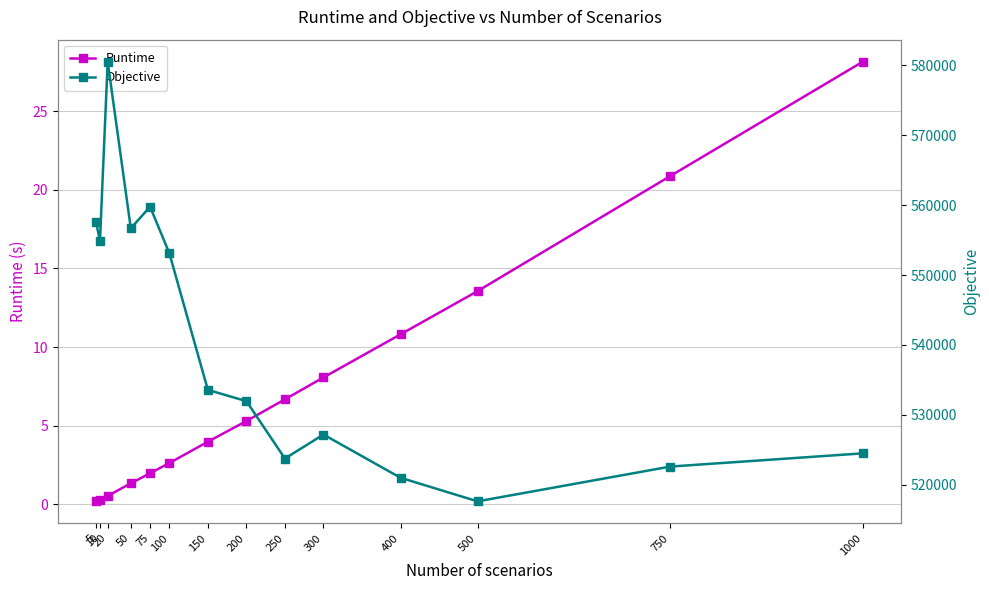

List the series in order of their peak value, highest first.

Objective, Runtime